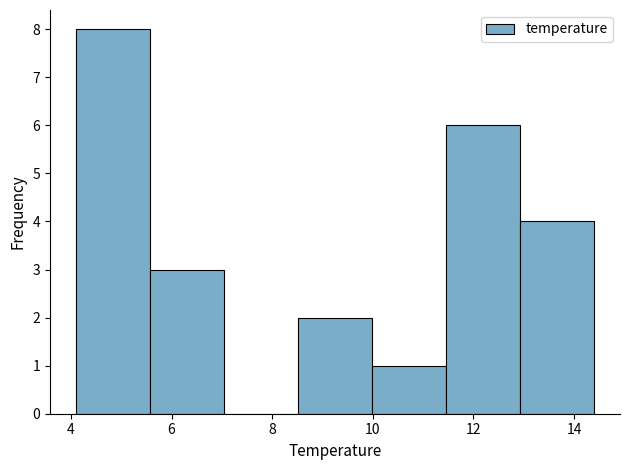

Reading left to right, transcribe this chart: for each bar, give the range it covers on the x-axis and its height. Neither the bar edges nor the heights are printed on the chart, so give them approximately, as read against the axes.

4.2 to 5.6: 8
5.6 to 7.0: 3
7.0 to 8.6: 0
8.6 to 10.0: 2
10.0 to 11.4: 1
11.4 to 13.0: 6
13.0 to 14.4: 4